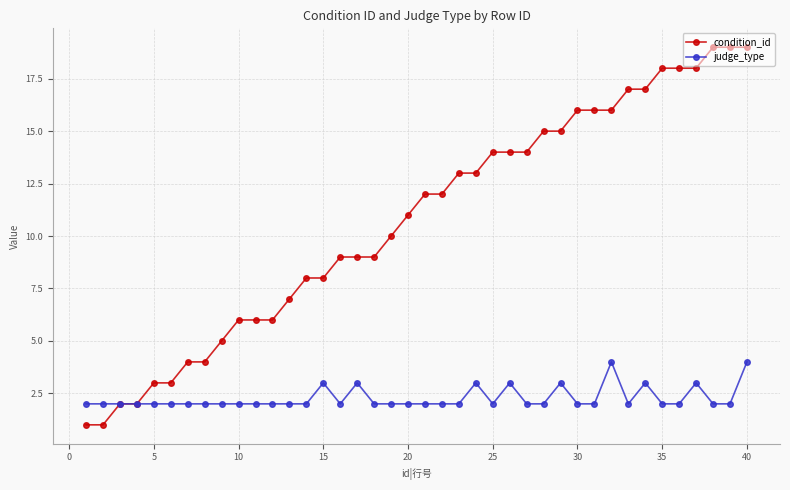

Does the chart have visible grid lines?

Yes